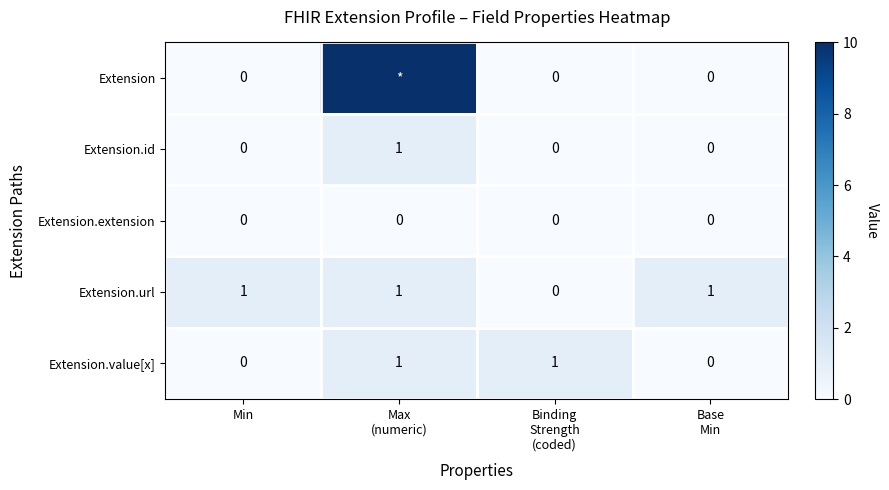

Count the Extension.url values in the range 1 to 2.

3